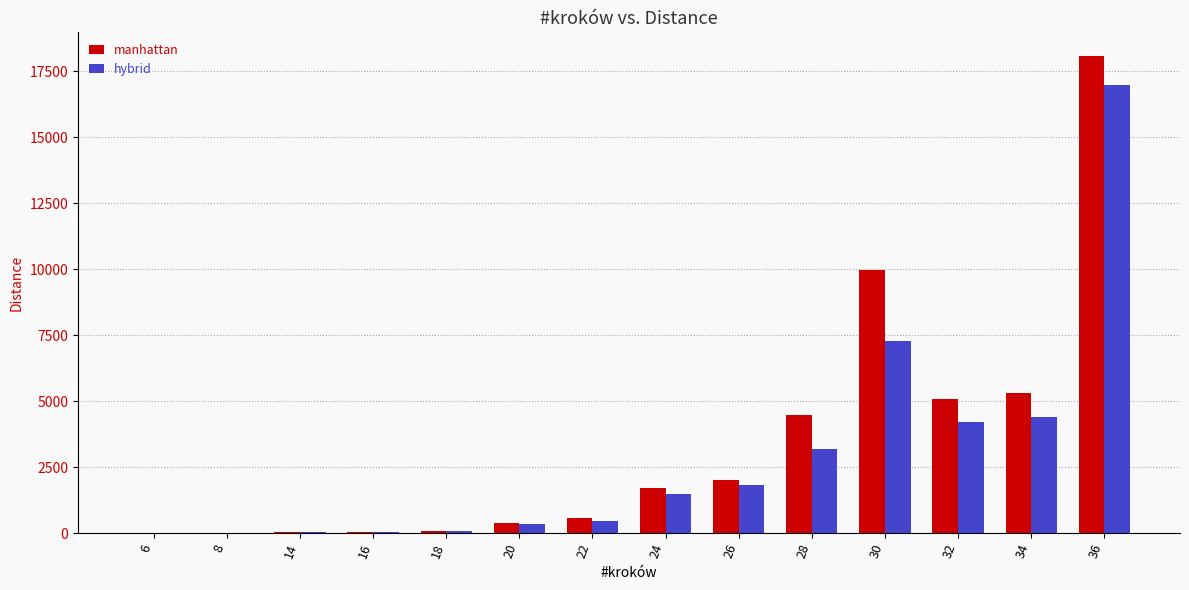

Read the hybrid value at 26.

1827.5